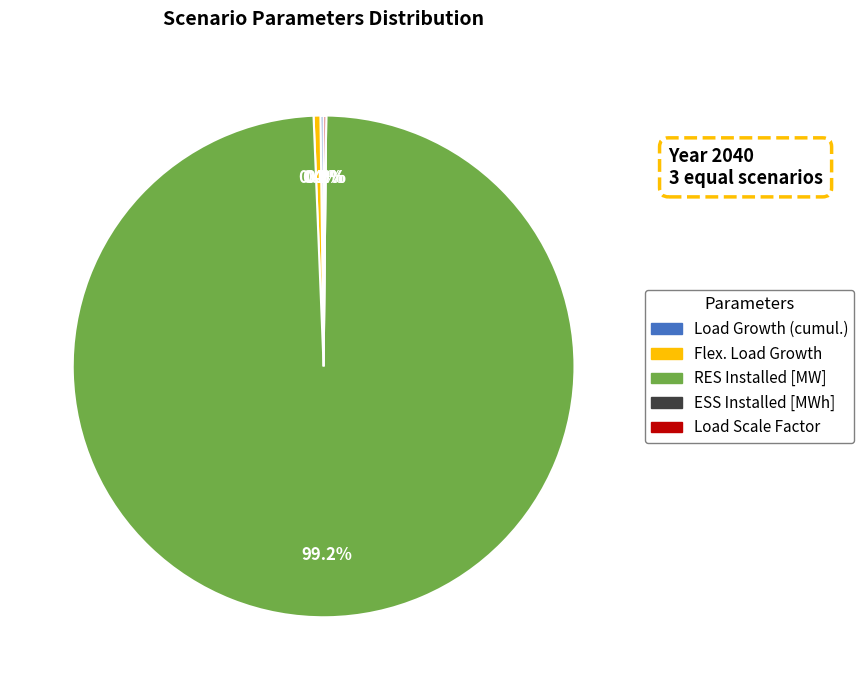

What is the total percentage of Load Growth (cumul.) and ESS Installed [MWh]?

0.2%